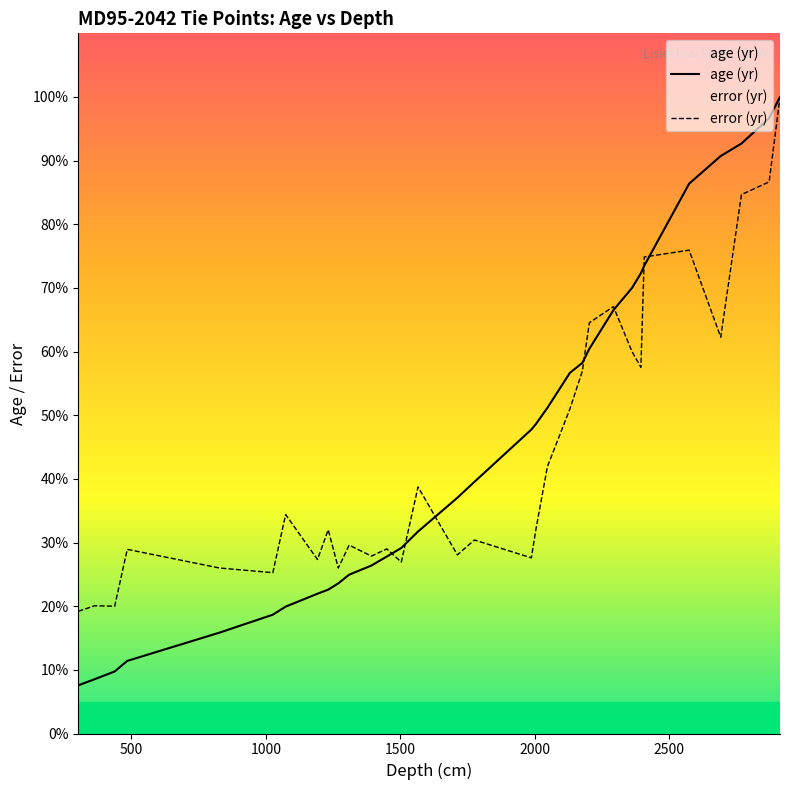

What value does the age (yr) series have at 1775.87?

39.5